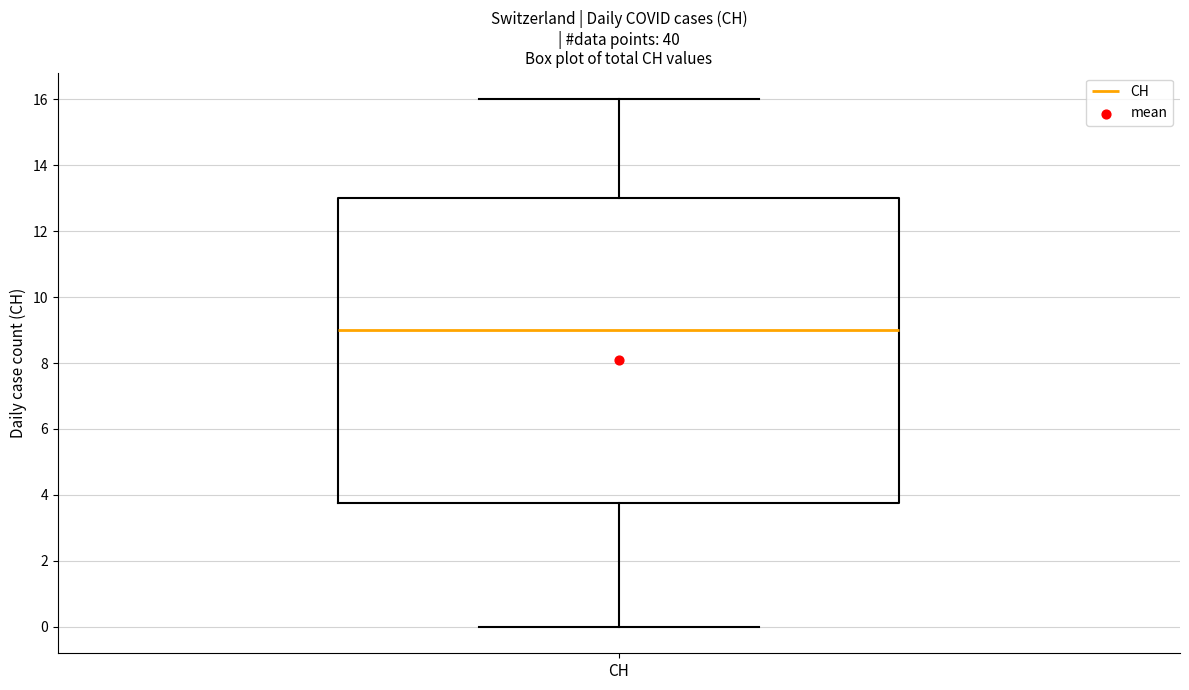

Read this box plot against the y-axis: the position of the median line, the range covered by the box, and the ends of both whiskers. The values are not printed on the chart, so give them approximately, as read against the axis.

median 9.0, box 3.8 to 13.0, whiskers 0.0 to 16.0